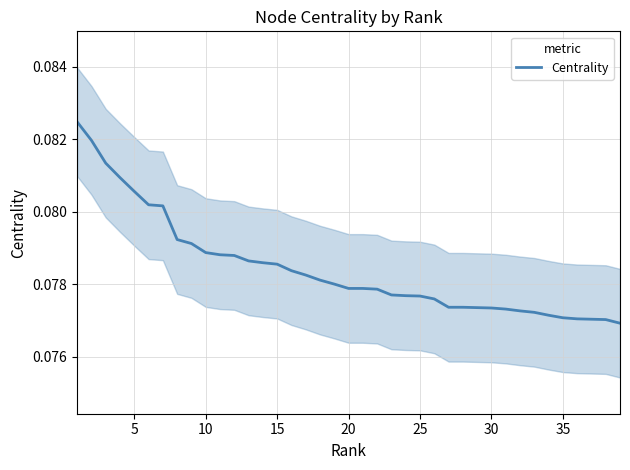

Is it true that Centrality equals 0.0 at 20?

False